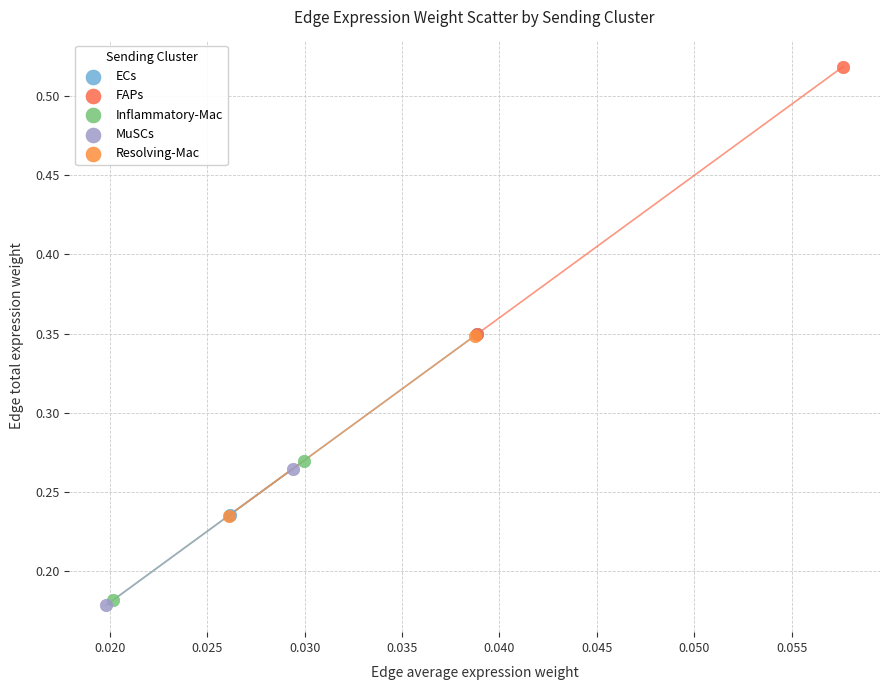

Which series contains the lowest Y value?

MuSCs